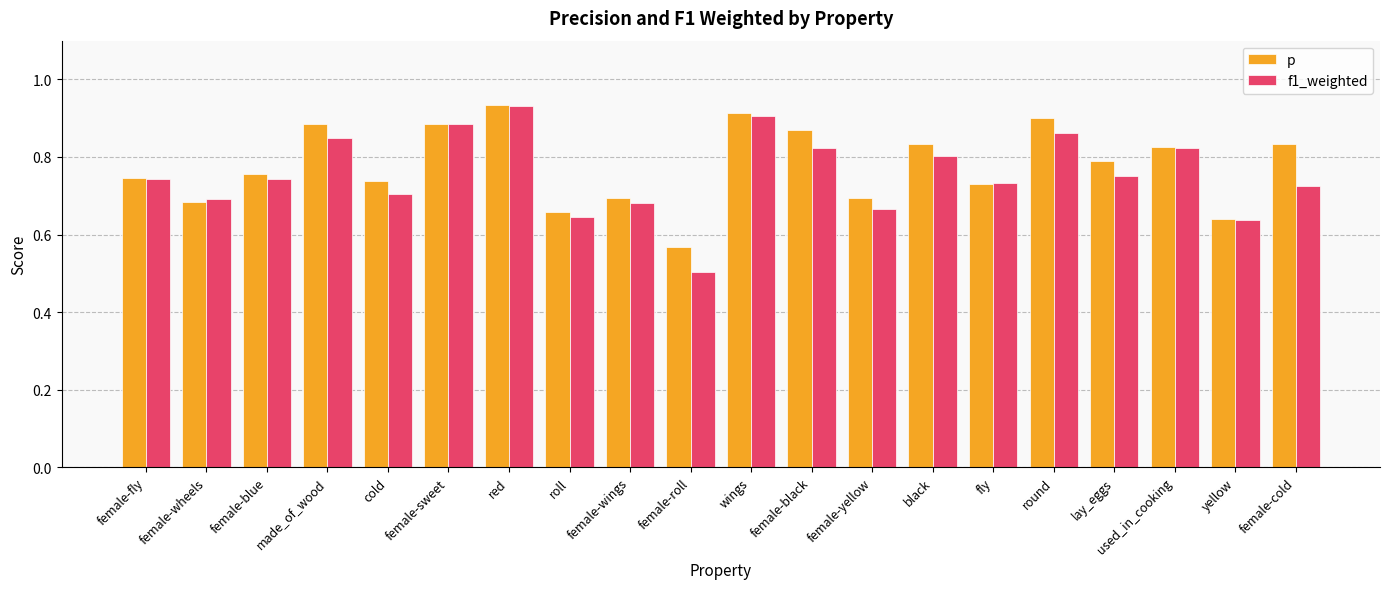

What is the difference between the second highest and minimum values in the f1_weighted series?

0.4